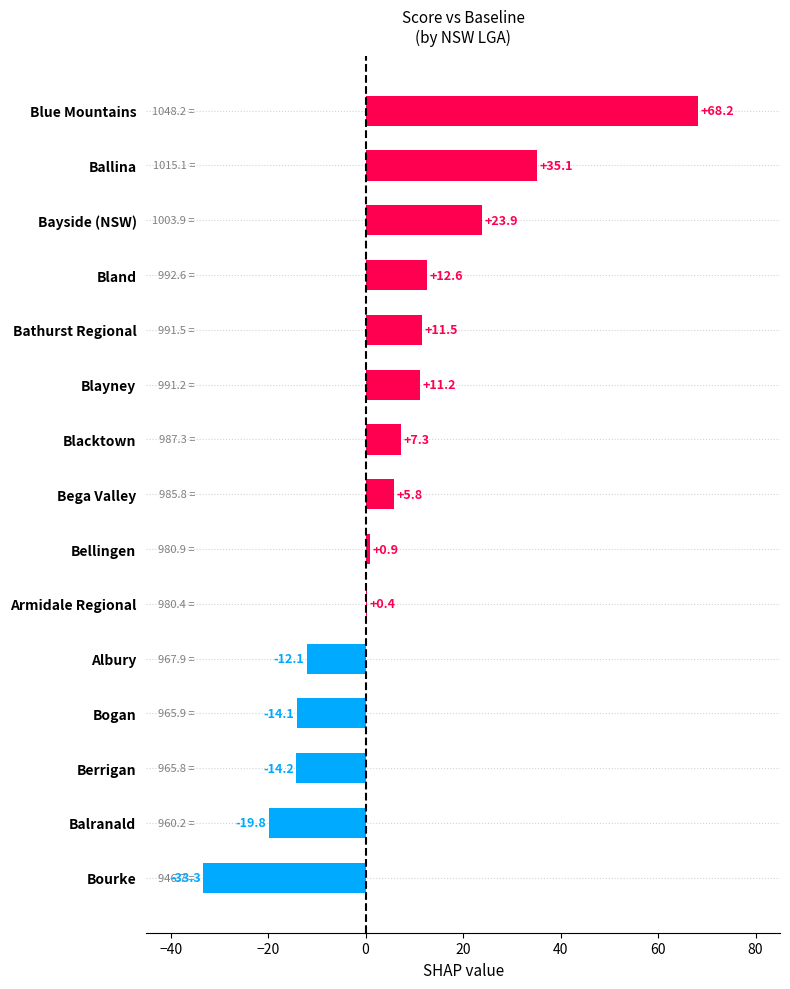

Is it true that the value at Blayney is 15.6?

False